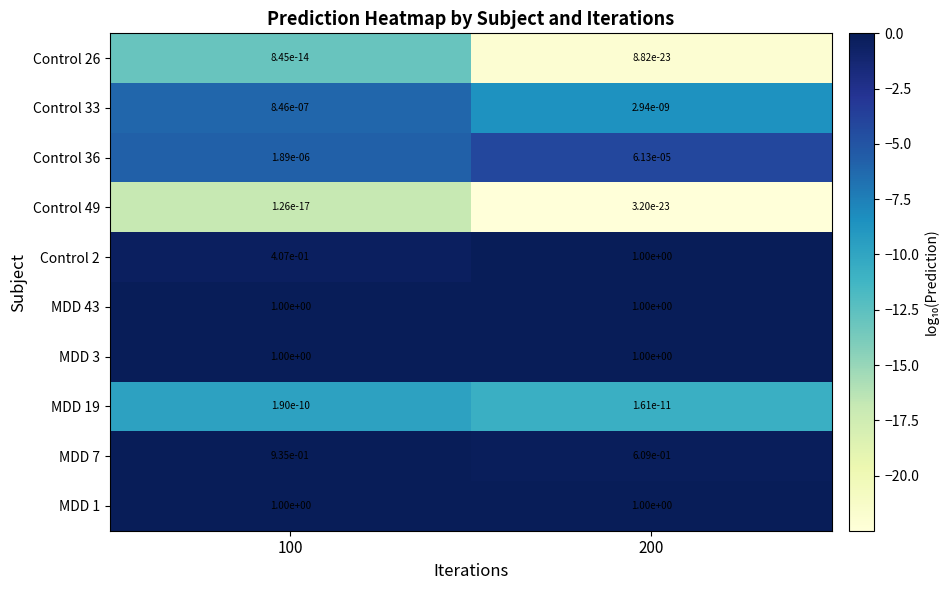

Is it true that MDD 3 equals 1.6 at 200?

False